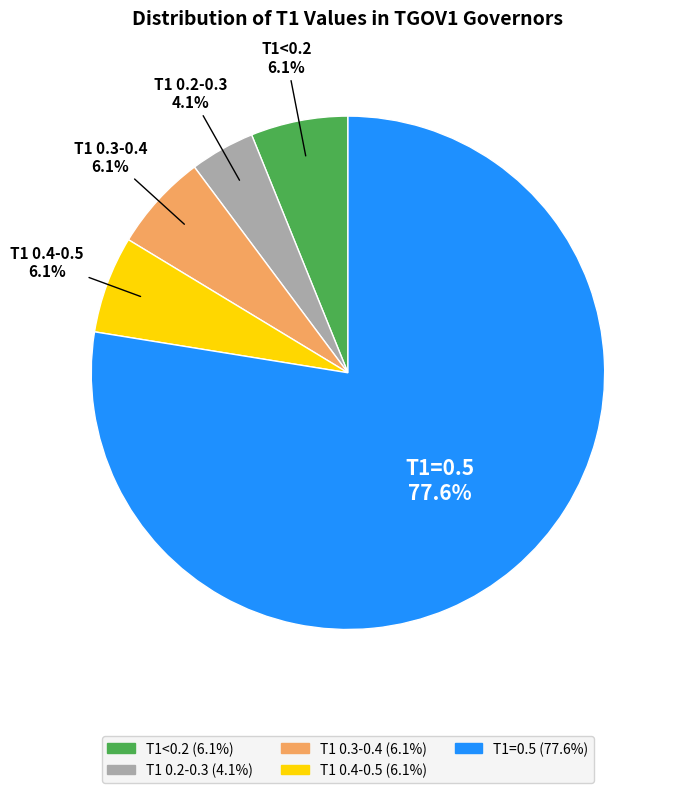

What is the largest slice in the pie chart?

T1=0.5